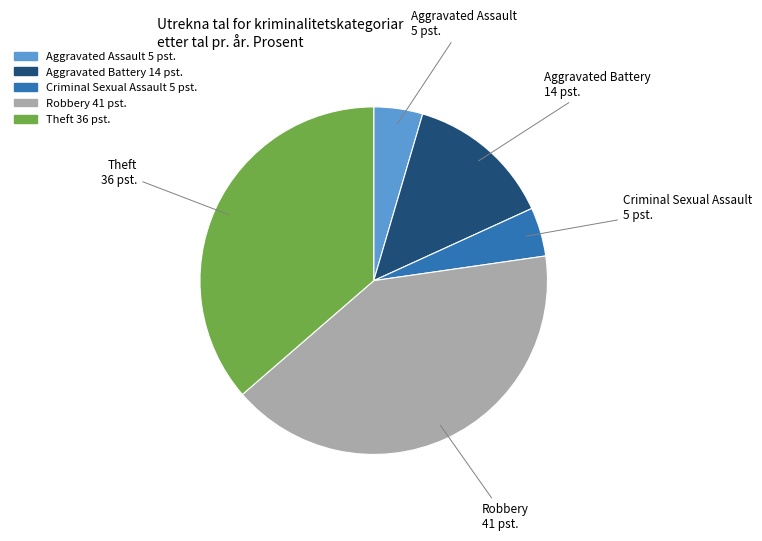

Is the sum of Robbery and Aggravated Battery greater than half?

Yes